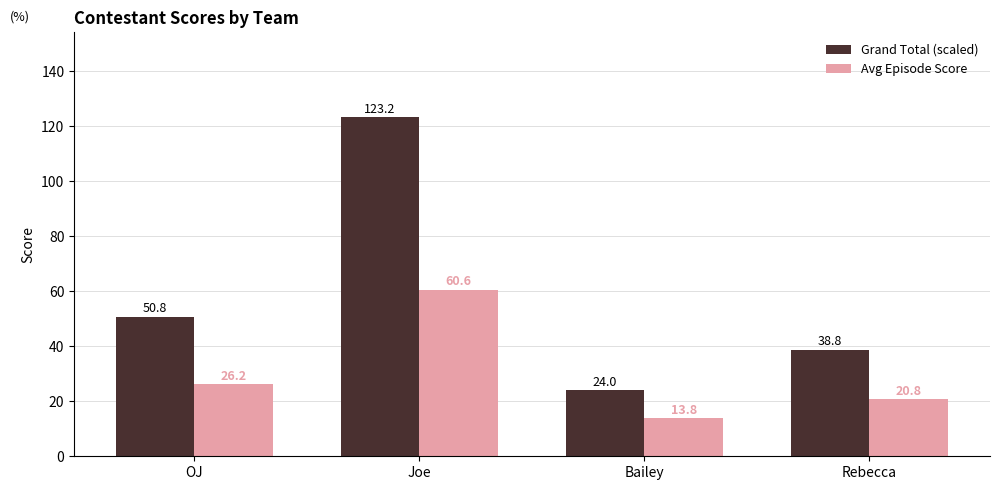

What is the minimum value for Avg Episode Score?

13.8